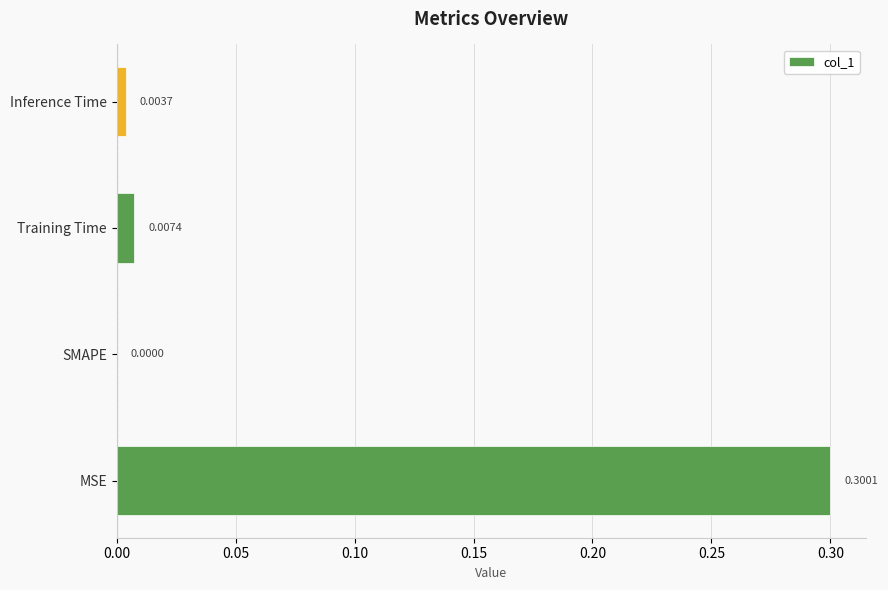

Are the bars horizontal?

Yes